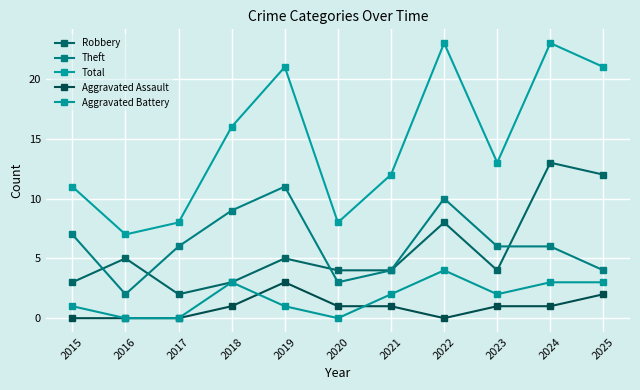

Is this an area chart (filled region under the line)?

No